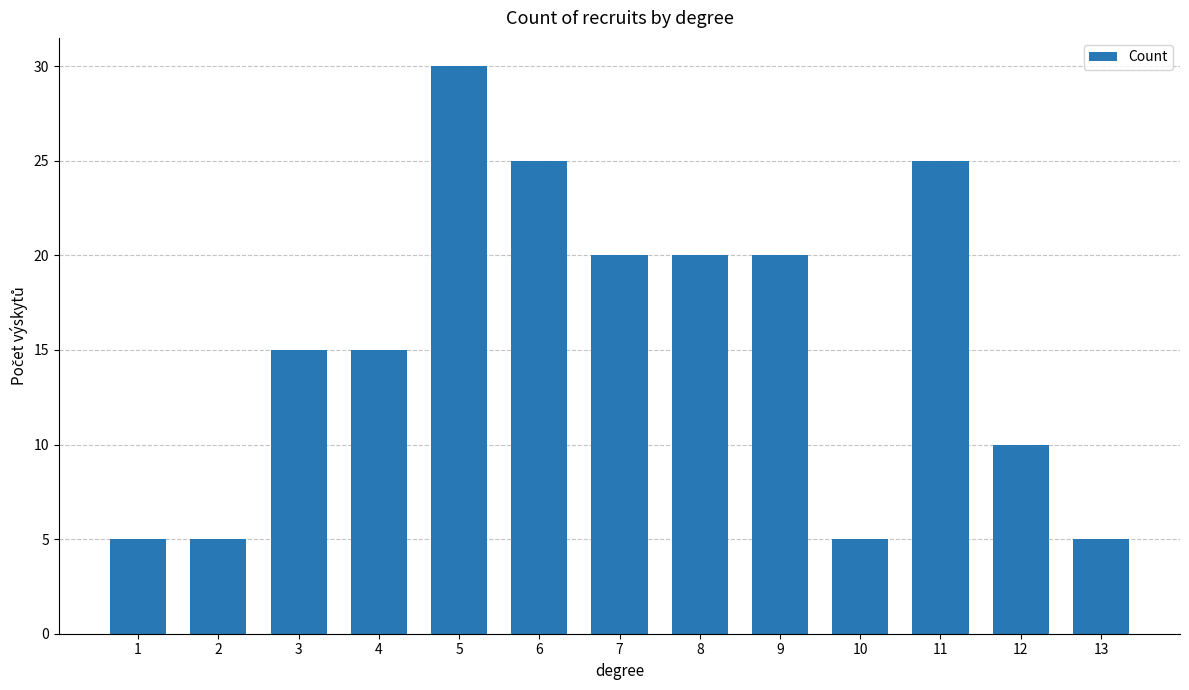

How many series are shown in this chart?

1